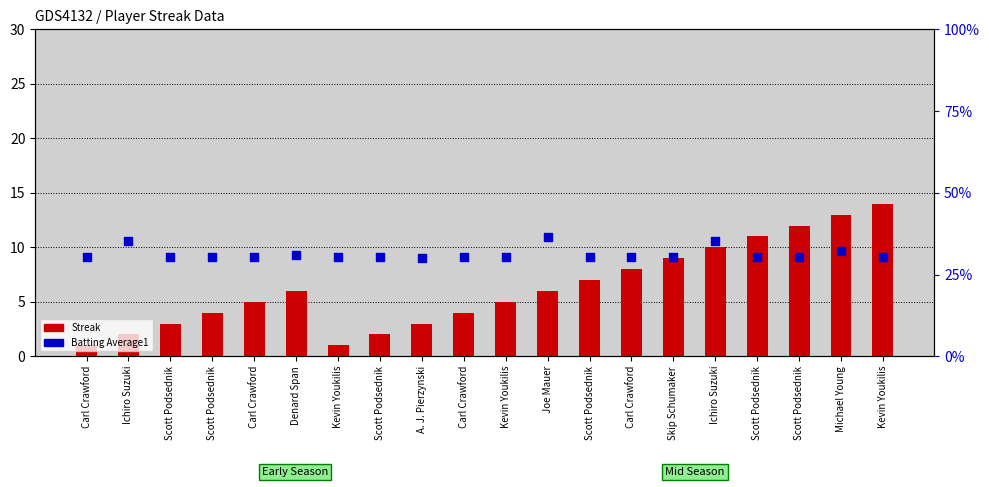

Which series has the largest Y range (max minus min)?

Streak